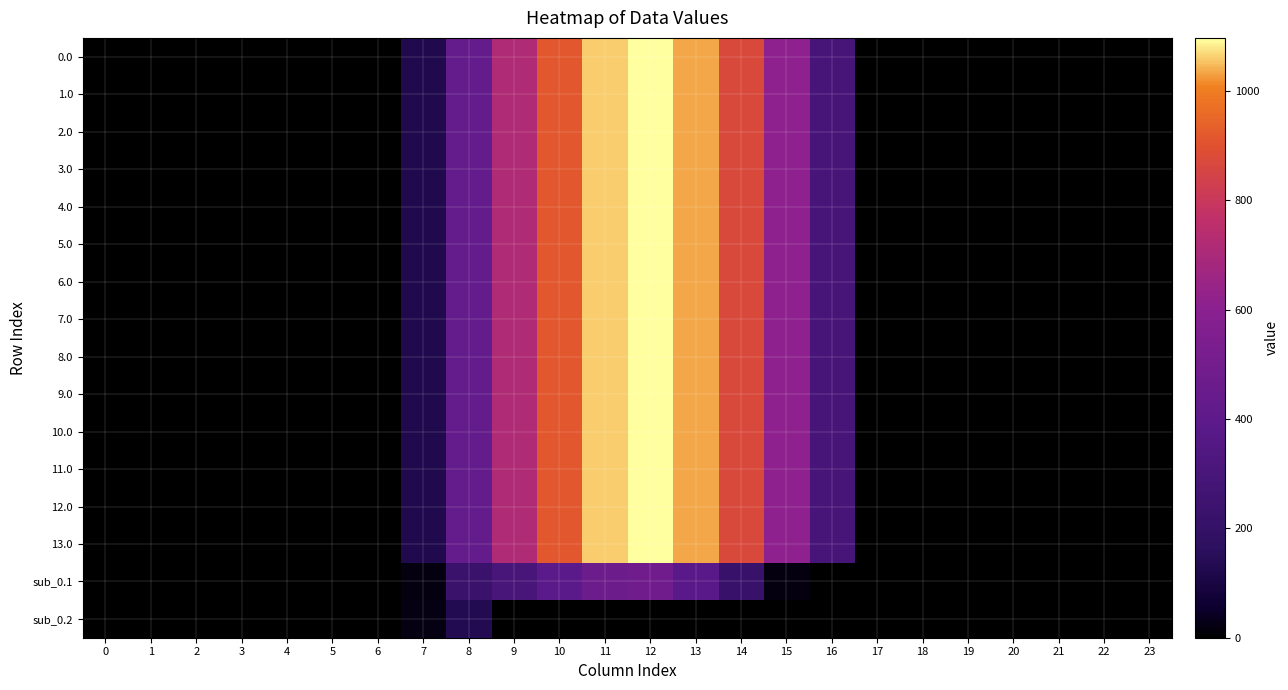

Reading left to right, extract all data points from this chart.

0.0: 0=0.0	1=0.0	2=0.0	3=0.0	4=0.0	5=0.0	6=0.0	7=120.6	8=430.3	9=716.9	10=916.2	11=1060.3	12=1096.7	13=1032.9	14=870.6	15=615.9	16=294.5	17=0.0	18=0.0	19=0.0	20=0.0	21=0.0	22=0.0	23=0.0
1.0: 0=0.0	1=0.0	2=0.0	3=0.0	4=0.0	5=0.0	6=0.0	7=120.6	8=430.3	9=716.9	10=916.2	11=1060.3	12=1096.7	13=1032.9	14=870.6	15=615.9	16=294.5	17=0.0	18=0.0	19=0.0	20=0.0	21=0.0	22=0.0	23=0.0
2.0: 0=0.0	1=0.0	2=0.0	3=0.0	4=0.0	5=0.0	6=0.0	7=120.6	8=430.3	9=716.9	10=916.2	11=1060.3	12=1096.7	13=1032.9	14=870.6	15=615.9	16=294.5	17=0.0	18=0.0	19=0.0	20=0.0	21=0.0	22=0.0	23=0.0
3.0: 0=0.0	1=0.0	2=0.0	3=0.0	4=0.0	5=0.0	6=0.0	7=120.6	8=430.3	9=716.9	10=916.2	11=1060.3	12=1096.7	13=1032.9	14=870.6	15=615.9	16=294.5	17=0.0	18=0.0	19=0.0	20=0.0	21=0.0	22=0.0	23=0.0
4.0: 0=0.0	1=0.0	2=0.0	3=0.0	4=0.0	5=0.0	6=0.0	7=120.6	8=430.3	9=716.9	10=916.2	11=1060.3	12=1096.7	13=1032.9	14=870.6	15=615.9	16=294.5	17=0.0	18=0.0	19=0.0	20=0.0	21=0.0	22=0.0	23=0.0
5.0: 0=0.0	1=0.0	2=0.0	3=0.0	4=0.0	5=0.0	6=0.0	7=120.6	8=430.3	9=716.9	10=916.2	11=1060.3	12=1096.7	13=1032.9	14=870.6	15=615.9	16=294.5	17=0.0	18=0.0	19=0.0	20=0.0	21=0.0	22=0.0	23=0.0
6.0: 0=0.0	1=0.0	2=0.0	3=0.0	4=0.0	5=0.0	6=0.0	7=120.6	8=430.3	9=716.9	10=916.2	11=1060.3	12=1096.7	13=1032.9	14=870.6	15=615.9	16=294.5	17=0.0	18=0.0	19=0.0	20=0.0	21=0.0	22=0.0	23=0.0
7.0: 0=0.0	1=0.0	2=0.0	3=0.0	4=0.0	5=0.0	6=0.0	7=120.6	8=430.3	9=716.9	10=916.2	11=1060.3	12=1096.7	13=1032.9	14=870.6	15=615.9	16=294.5	17=0.0	18=0.0	19=0.0	20=0.0	21=0.0	22=0.0	23=0.0
8.0: 0=0.0	1=0.0	2=0.0	3=0.0	4=0.0	5=0.0	6=0.0	7=120.6	8=430.3	9=716.9	10=916.2	11=1060.3	12=1096.7	13=1032.9	14=870.6	15=615.9	16=294.5	17=0.0	18=0.0	19=0.0	20=0.0	21=0.0	22=0.0	23=0.0
9.0: 0=0.0	1=0.0	2=0.0	3=0.0	4=0.0	5=0.0	6=0.0	7=120.6	8=430.3	9=716.9	10=916.2	11=1060.3	12=1096.7	13=1032.9	14=870.6	15=615.9	16=294.5	17=0.0	18=0.0	19=0.0	20=0.0	21=0.0	22=0.0	23=0.0
10.0: 0=0.0	1=0.0	2=0.0	3=0.0	4=0.0	5=0.0	6=0.0	7=120.6	8=430.3	9=716.9	10=916.2	11=1060.3	12=1096.7	13=1032.9	14=870.6	15=615.9	16=294.5	17=0.0	18=0.0	19=0.0	20=0.0	21=0.0	22=0.0	23=0.0
11.0: 0=0.0	1=0.0	2=0.0	3=0.0	4=0.0	5=0.0	6=0.0	7=120.6	8=430.3	9=716.9	10=916.2	11=1060.3	12=1096.7	13=1032.9	14=870.6	15=615.9	16=294.5	17=0.0	18=0.0	19=0.0	20=0.0	21=0.0	22=0.0	23=0.0
12.0: 0=0.0	1=0.0	2=0.0	3=0.0	4=0.0	5=0.0	6=0.0	7=120.6	8=430.3	9=716.9	10=916.2	11=1060.3	12=1096.7	13=1032.9	14=870.6	15=615.9	16=294.5	17=0.0	18=0.0	19=0.0	20=0.0	21=0.0	22=0.0	23=0.0
13.0: 0=0.0	1=0.0	2=0.0	3=0.0	4=0.0	5=0.0	6=0.0	7=120.6	8=430.3	9=716.9	10=916.2	11=1060.3	12=1096.7	13=1032.9	14=870.6	15=615.9	16=294.5	17=0.0	18=0.0	19=0.0	20=0.0	21=0.0	22=0.0	23=0.0
sub_0.1: 0=0.0	1=0.0	2=0.0	3=0.0	4=0.0	5=0.0	6=0.0	7=17.7	8=227.5	9=295.9	10=388.1	11=471.7	12=485.4	13=382.7	14=219.2	15=17.3	16=0.0	17=0.0	18=0.0	19=0.0	20=0.0	21=0.0	22=0.0	23=0.0
sub_0.2: 0=0.0	1=0.0	2=0.0	3=0.0	4=0.0	5=0.0	6=0.0	7=22.3	8=134.2	9=0.0	10=0.0	11=0.0	12=0.0	13=0.0	14=0.0	15=0.0	16=0.0	17=0.0	18=0.0	19=0.0	20=0.0	21=0.0	22=0.0	23=0.0